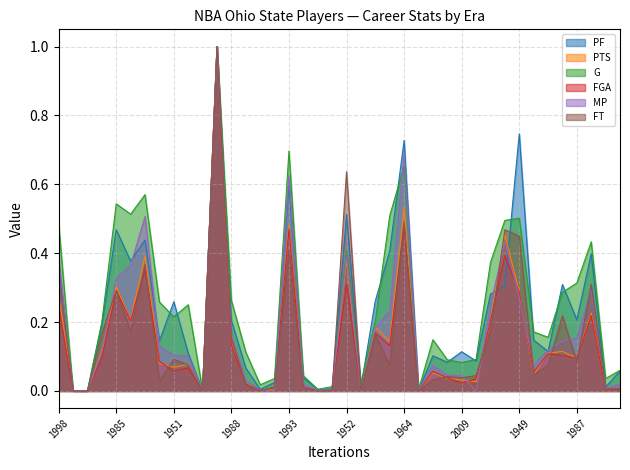

Which series ends up on top after the final intersection of PF and FT?

PF